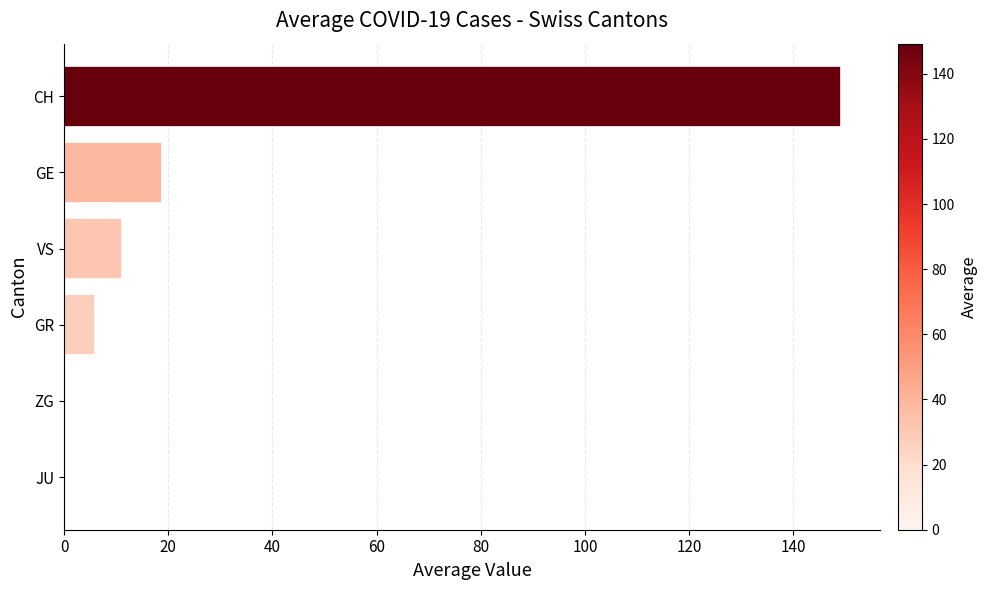

At which label is the value closest to 74?

GE